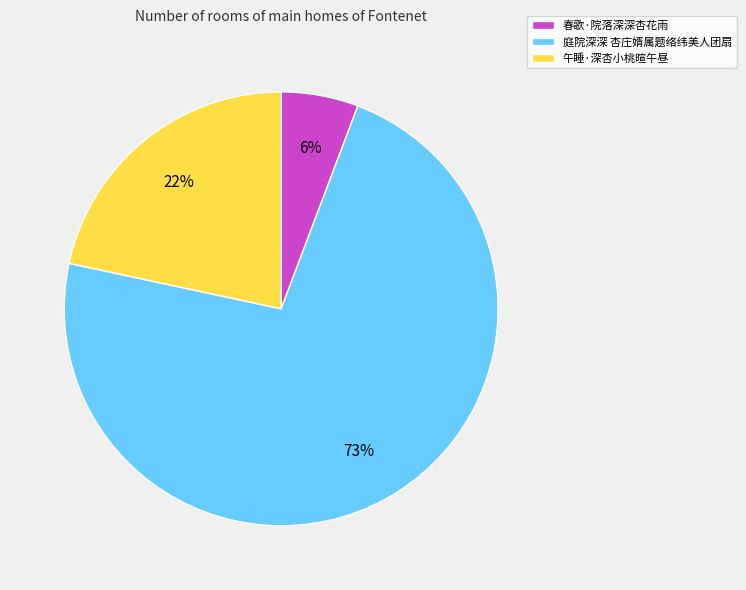

To the nearest percent, what is the average slice percentage?

33%